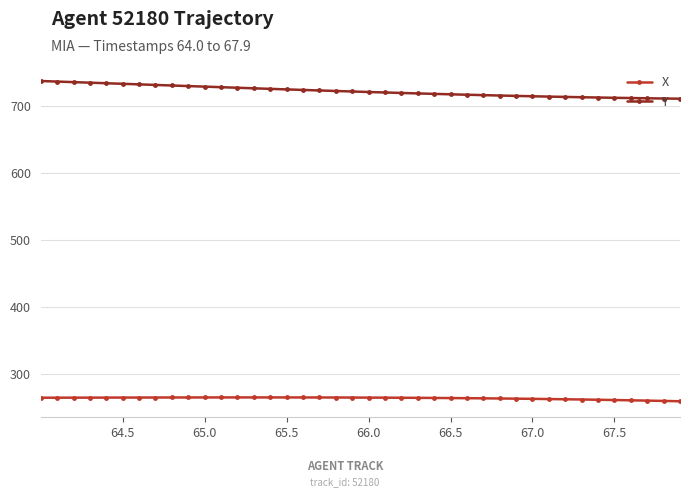

Which series has the largest range (max minus min)?

Y